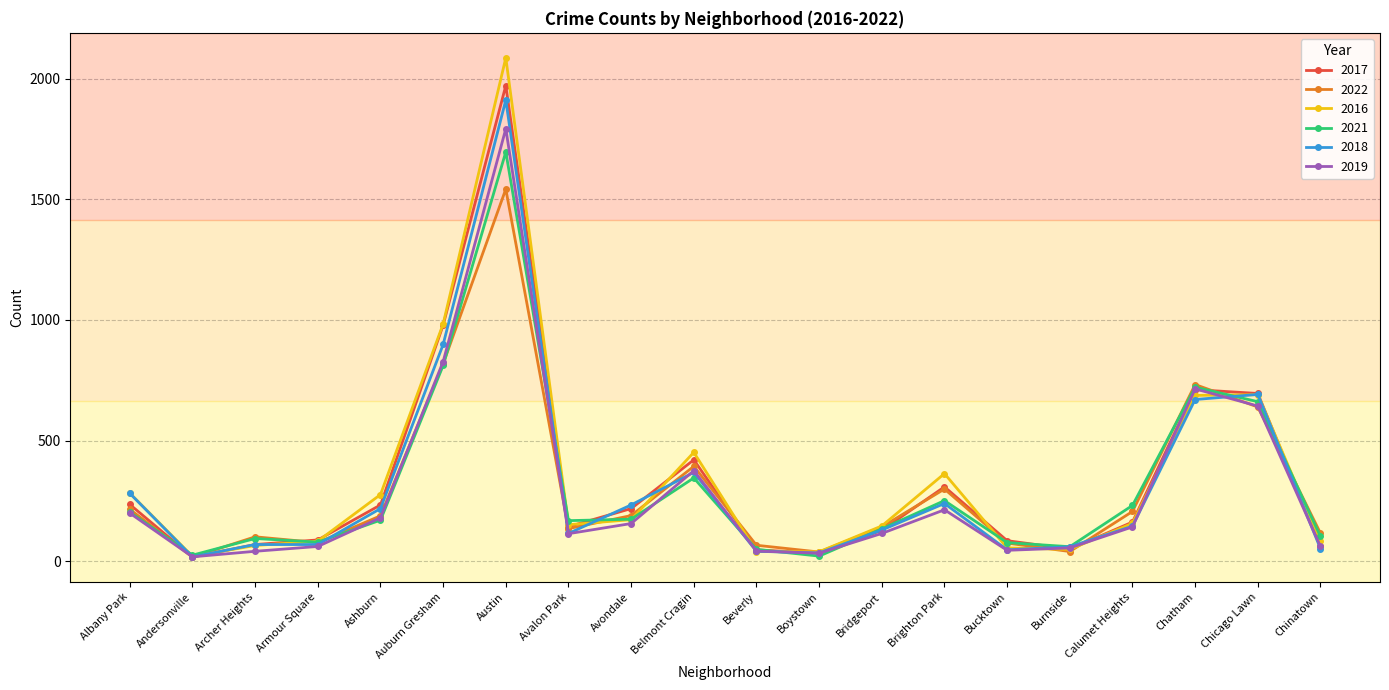

What value does the 2016 series have at Austin, to the nearest 100?

2100